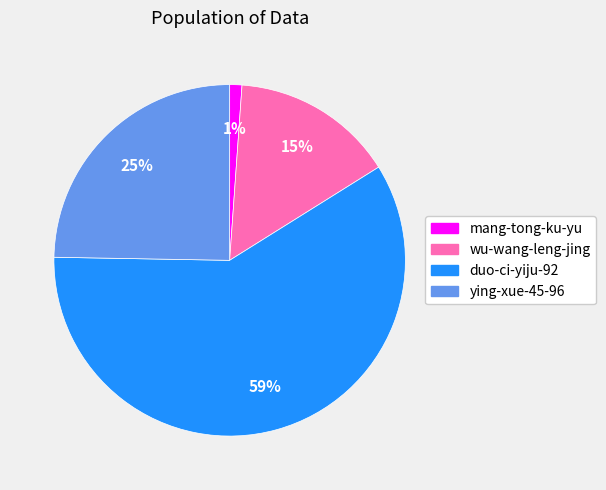

Is the sum of ying-xue-45-96 and duo-ci-yiju-92 greater than half?

Yes